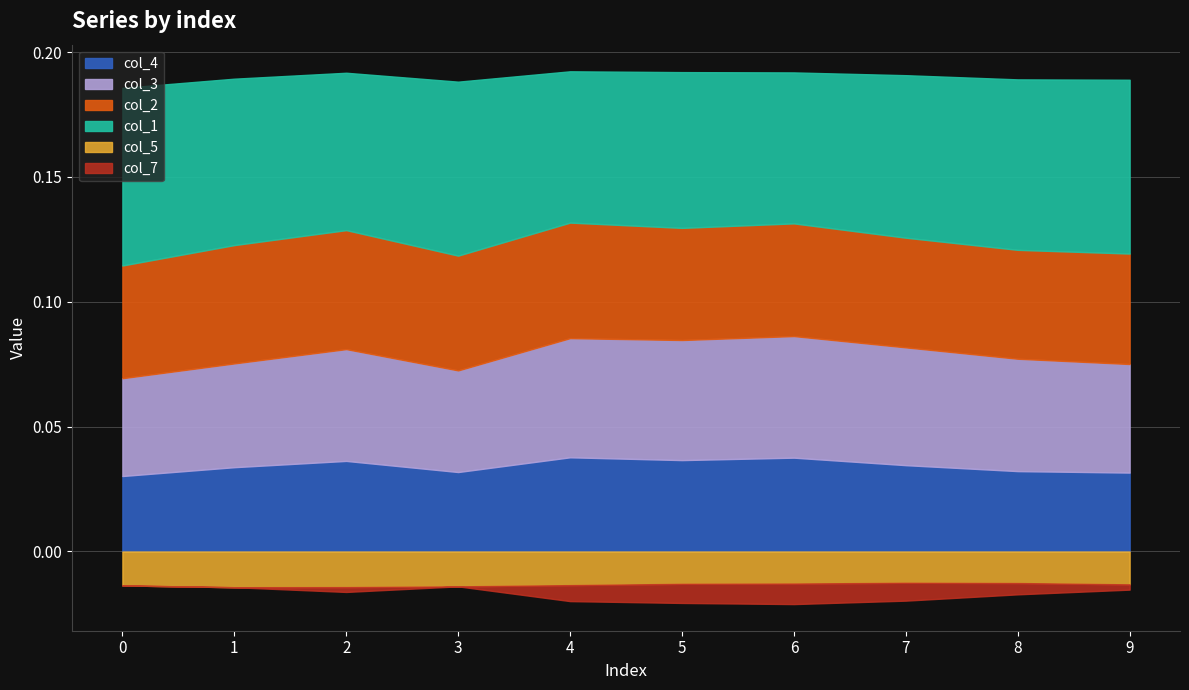

How many series are shown in this chart?

6